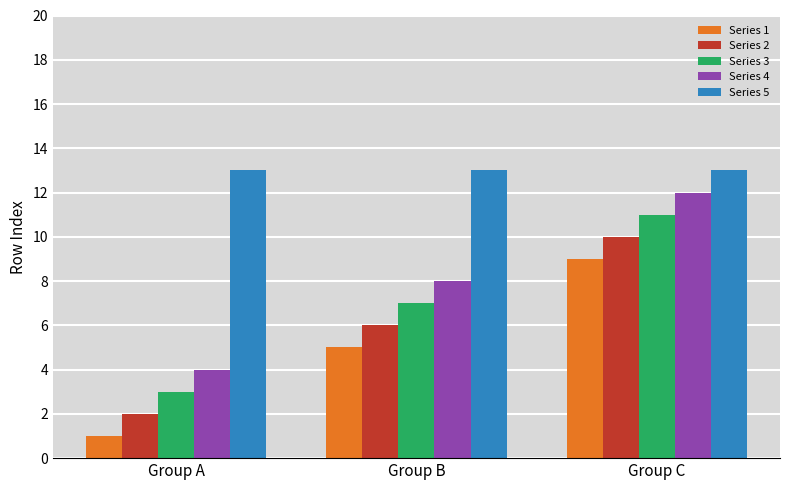

What is the spread (max minus min) of values at Group B?

8